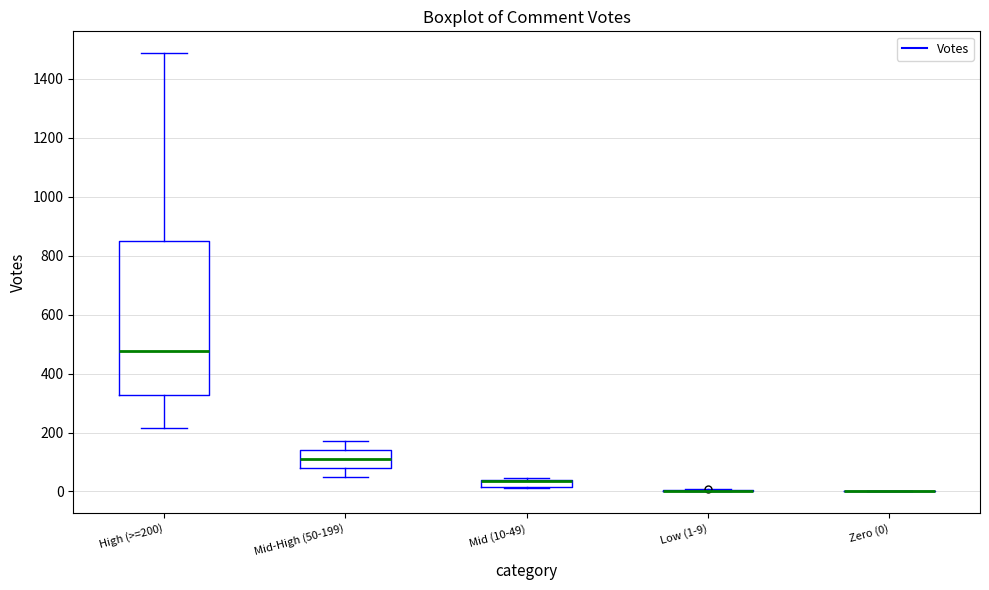

Comparing the boxes themselves (not the whiskers), which one is the tallest?

High (>=200)